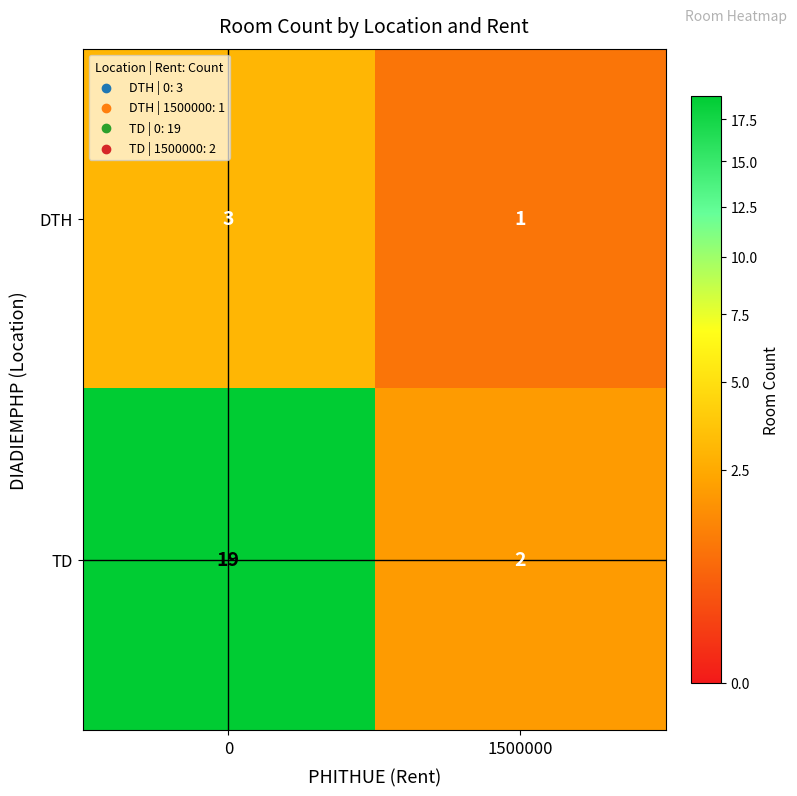

Rank the series by their average value, from lowest to highest.

DTH, TD